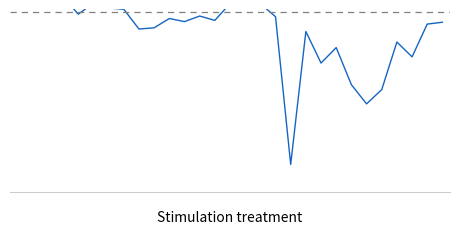

Reading left to right, list all the values displayed in this chart.

0=-3300	1=-2900	2=-2800	3=-2500	4=-5300	5=-3500	6=-4300	7=-4500	8=-7700	9=-7500	10=-6000	11=-6500	12=-5600	13=-6300	14=-3600	15=-3500	16=-3600	17=-5700	18=-29600	19=-8100	20=-13200	21=-10700	22=-16700	23=-19800	24=-17500	25=-9800	26=-12200	27=-6900	28=-6600